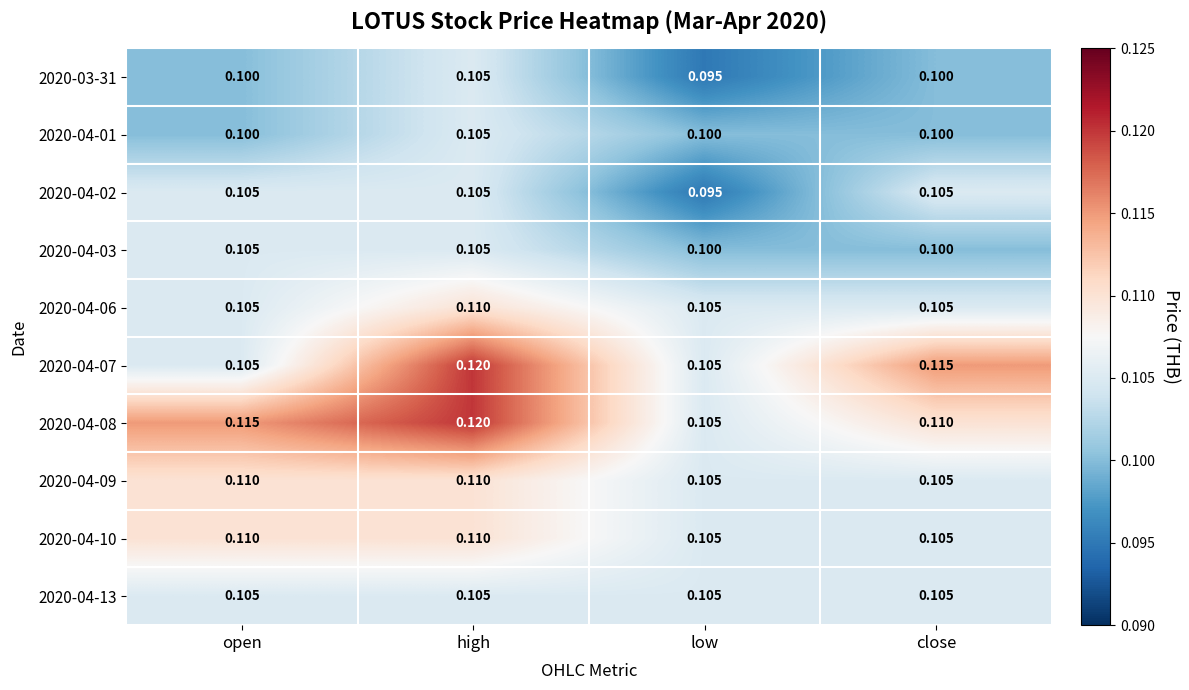

At which category does the chart reach its peak across all series?

high